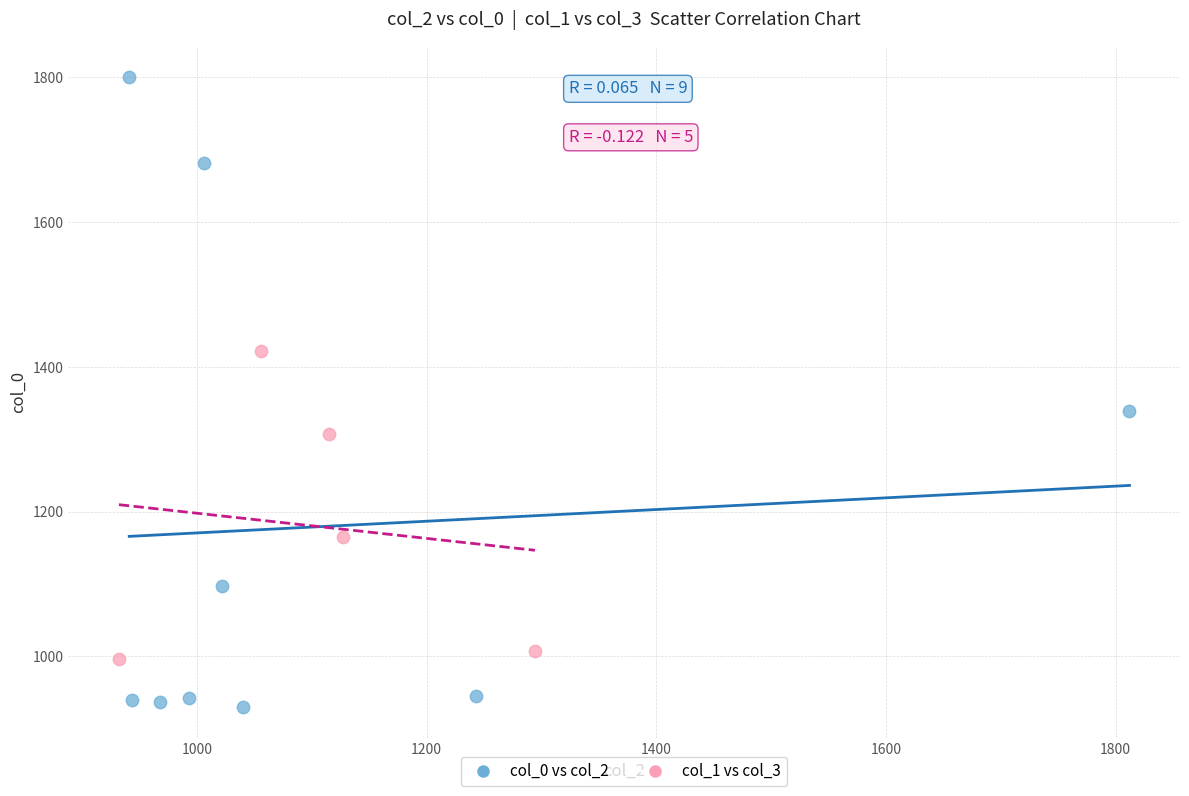

Which series has the largest Y range (max minus min)?

col_0 vs col_2